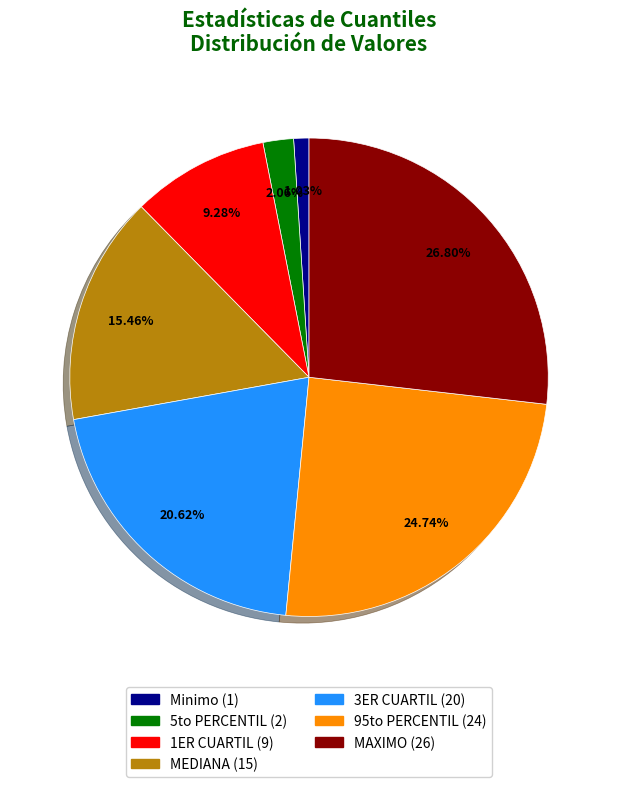

How much of the chart is everything except 3ER CUARTIL?

79.4%